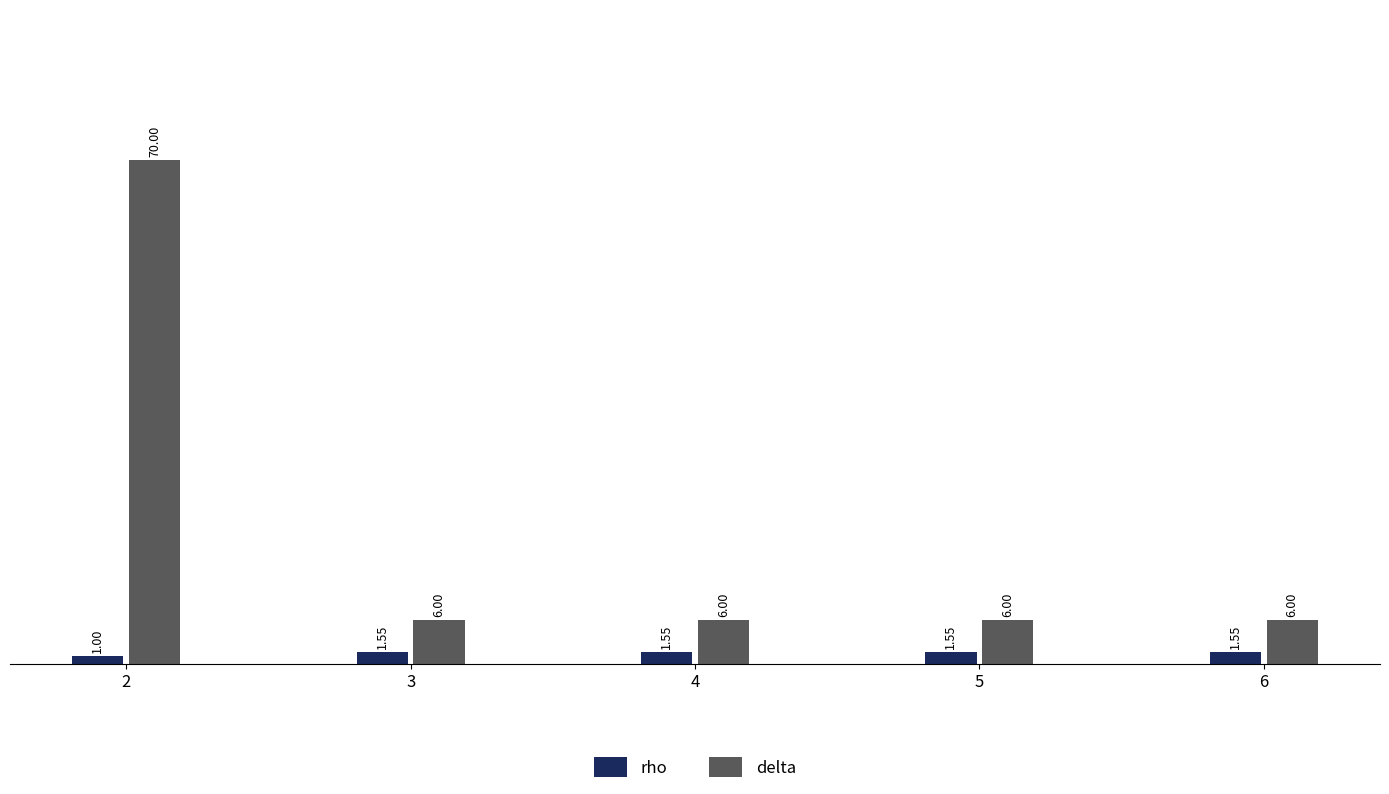

Which series has the largest total across all categories?

delta